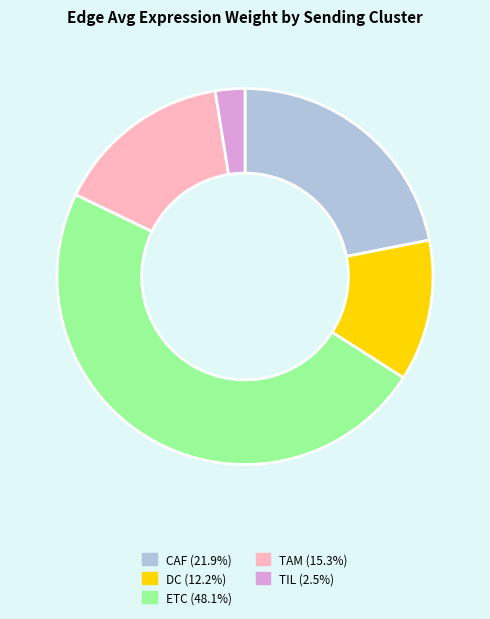

True or false: TAM accounts for 7% of the total.

False